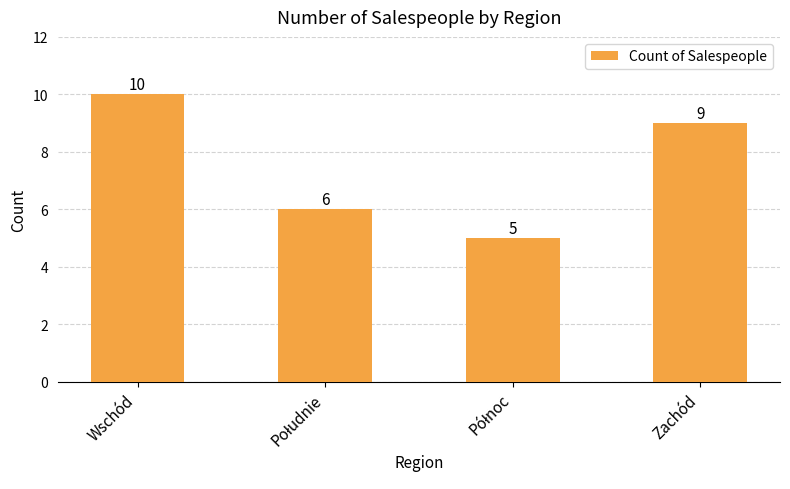

What is the maximum value shown in the chart?

10